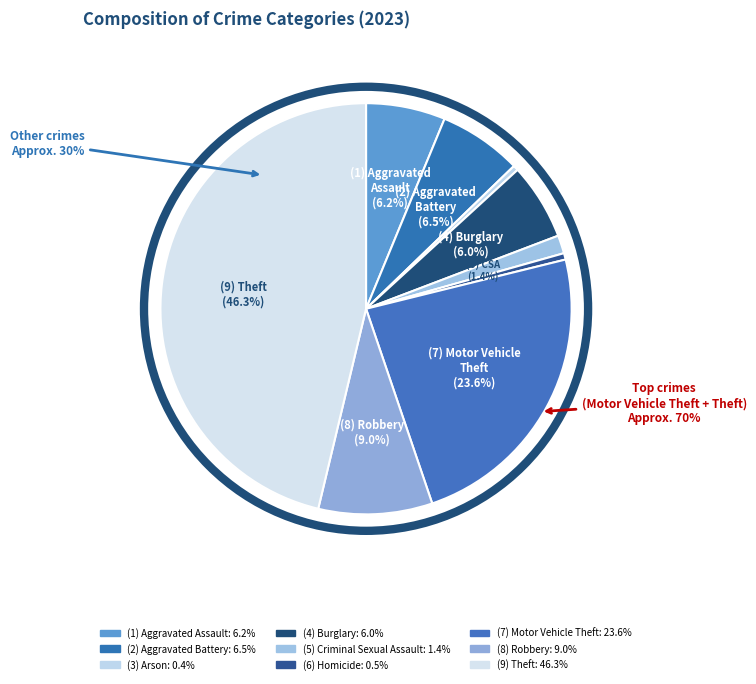

To the nearest percent, what is the difference between the Aggravated Assault and Criminal Sexual Assault slice percentages?

5%